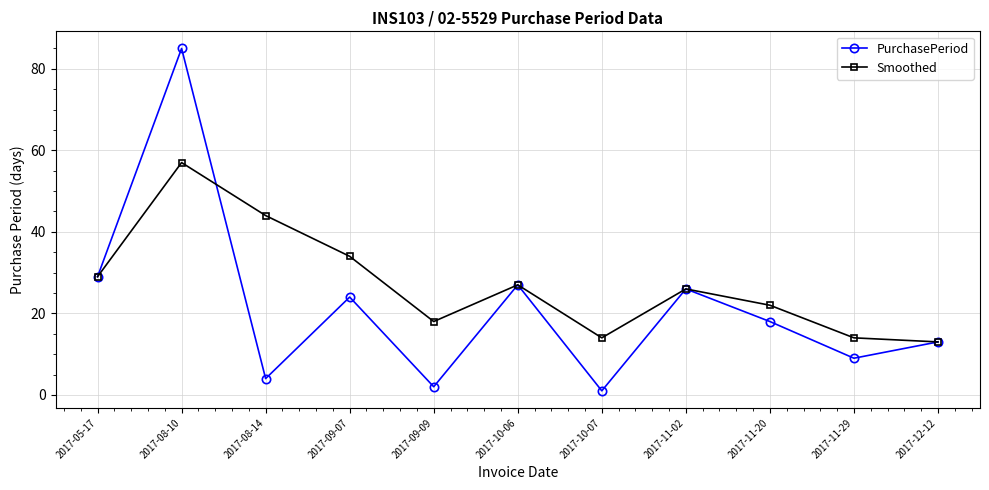

How many series are shown in this chart?

2